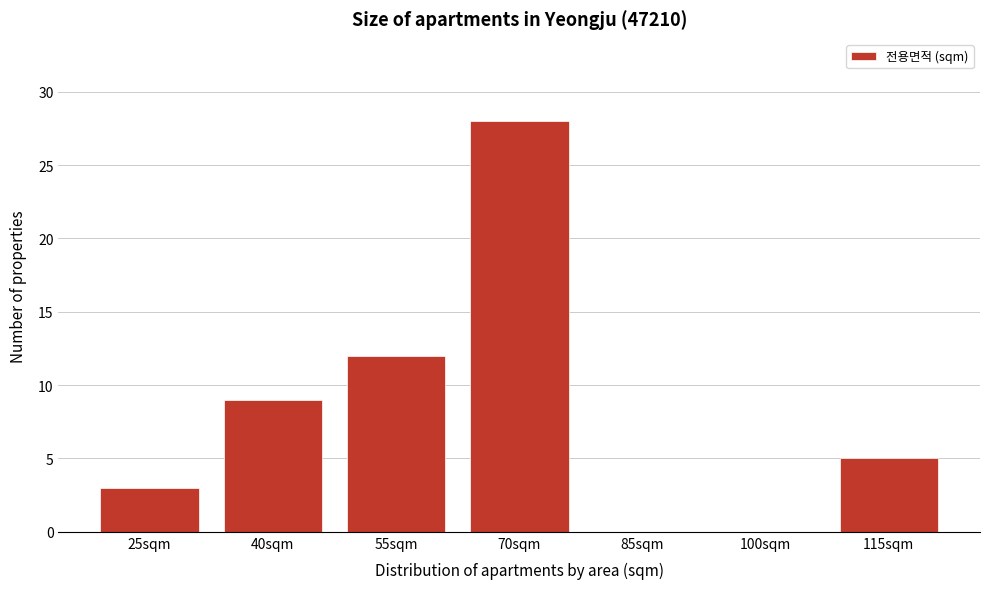

Reading right to left, what are all the values shown in this chart?

115sqm=5	100sqm=0	85sqm=0	70sqm=28	55sqm=12	40sqm=9	25sqm=3